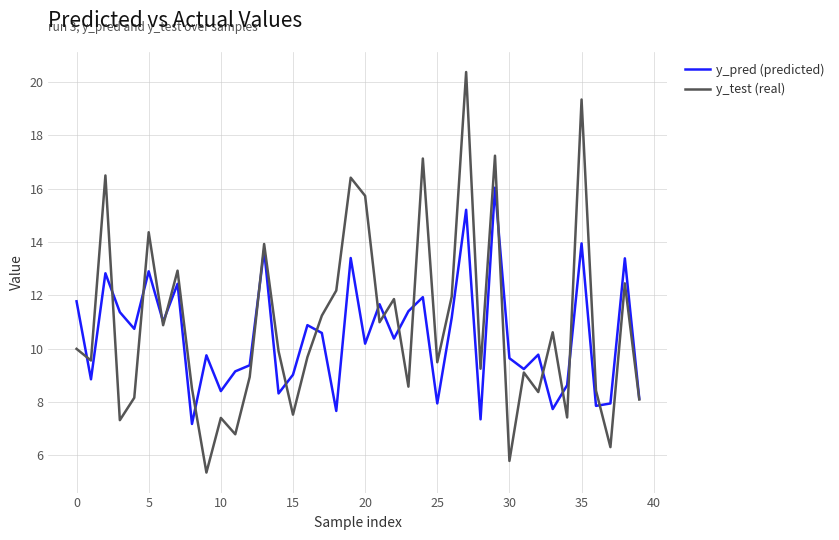

What is the smallest value displayed?

5.4